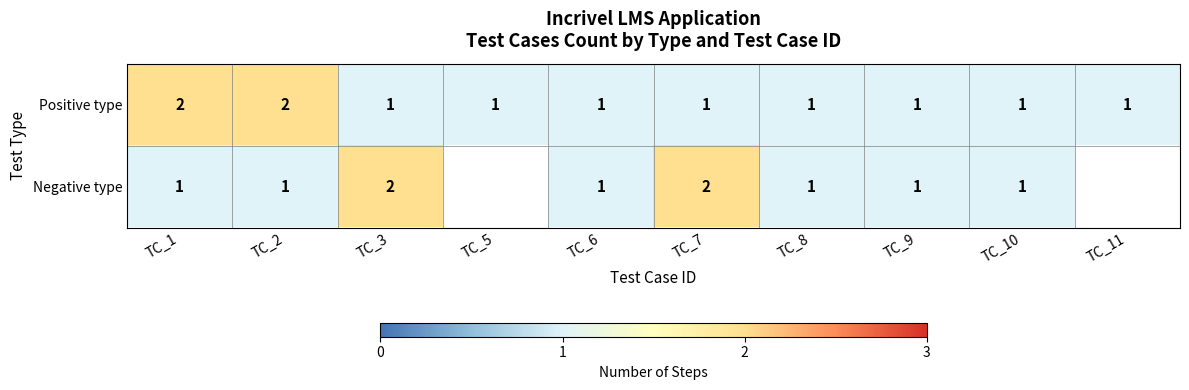

Is it true that Positive type equals 1 at TC_3?

True